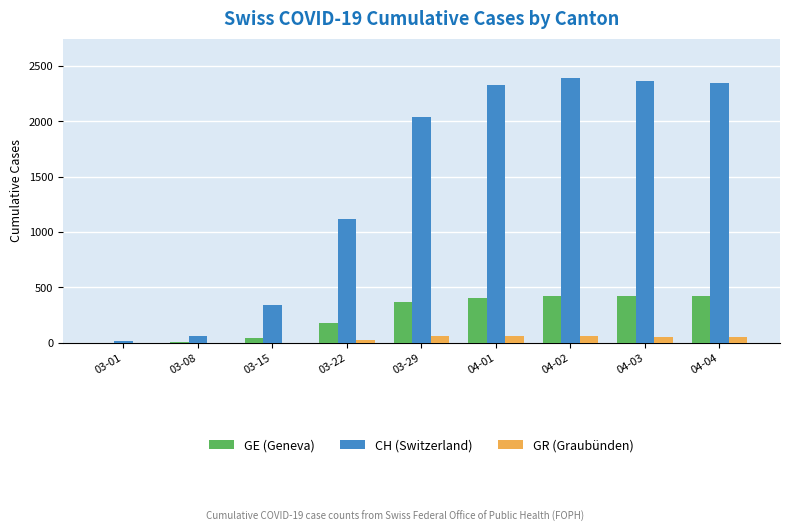

What is the spread (max minus min) of values at 03-15?

338